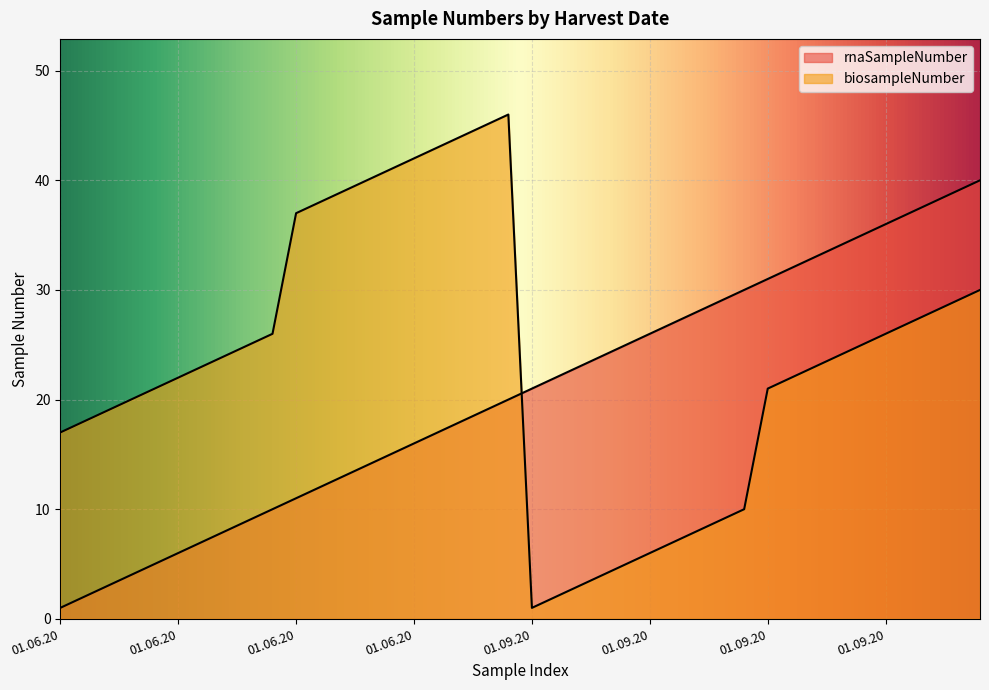

True or false: rnaSampleNumber has a value of 11 at 01.09.20.

False